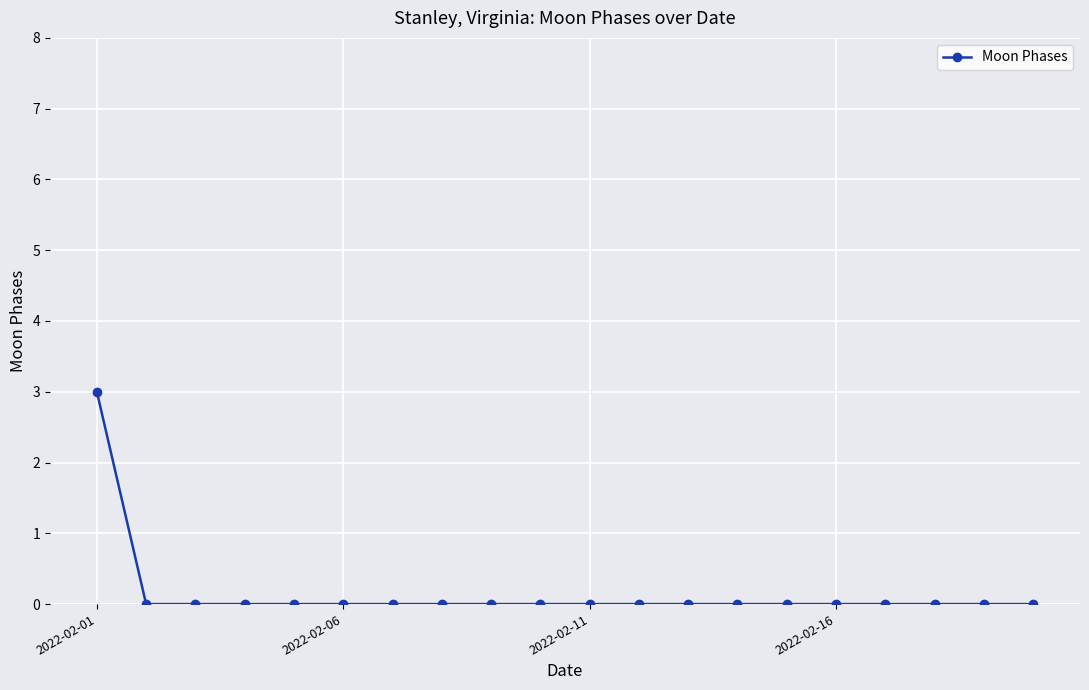

What is the maximum value shown in the chart?

3